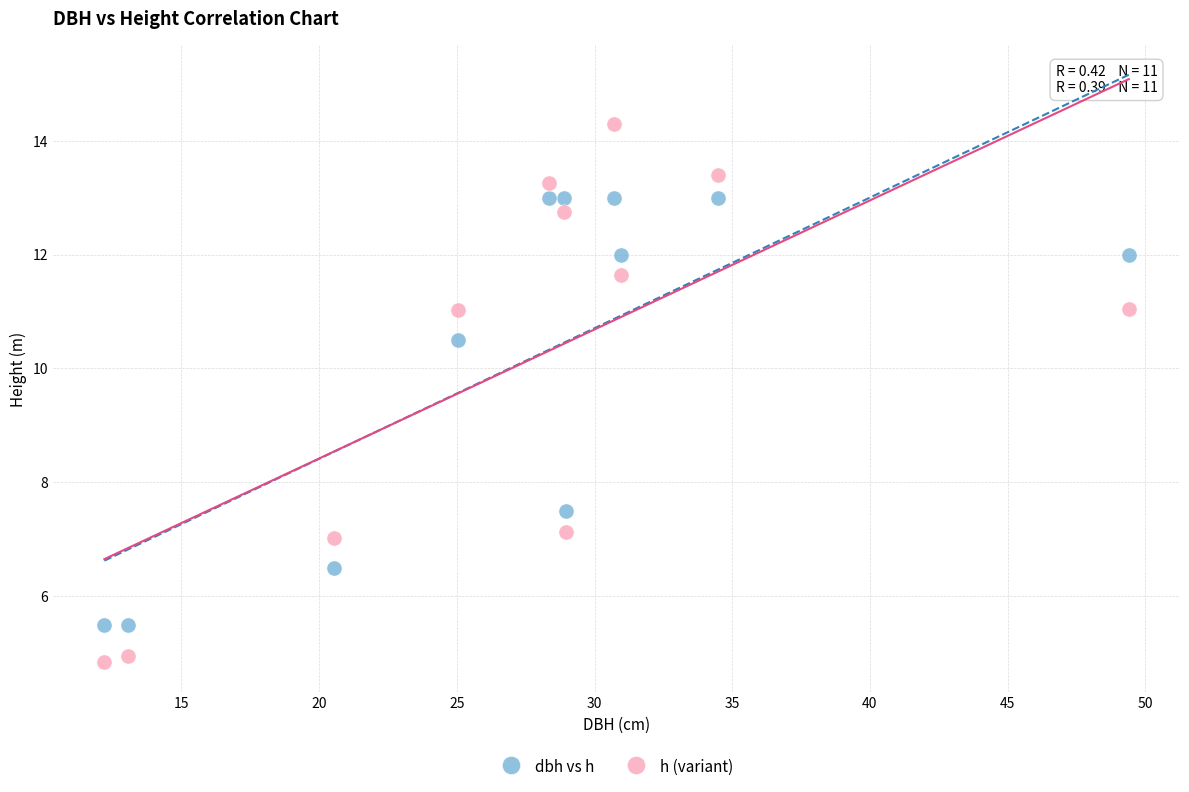

Across all data points, what is the range of Y values (max minus min)?

9.5